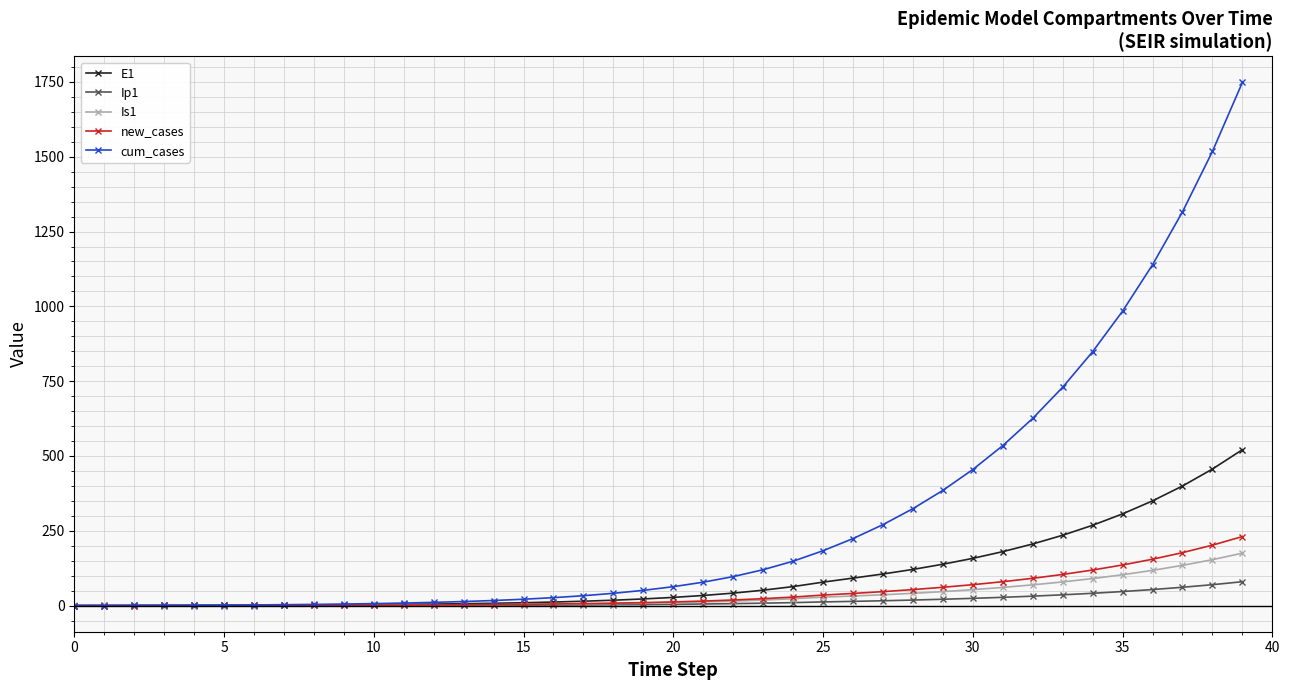

Which series has the largest total across all categories?

cum_cases